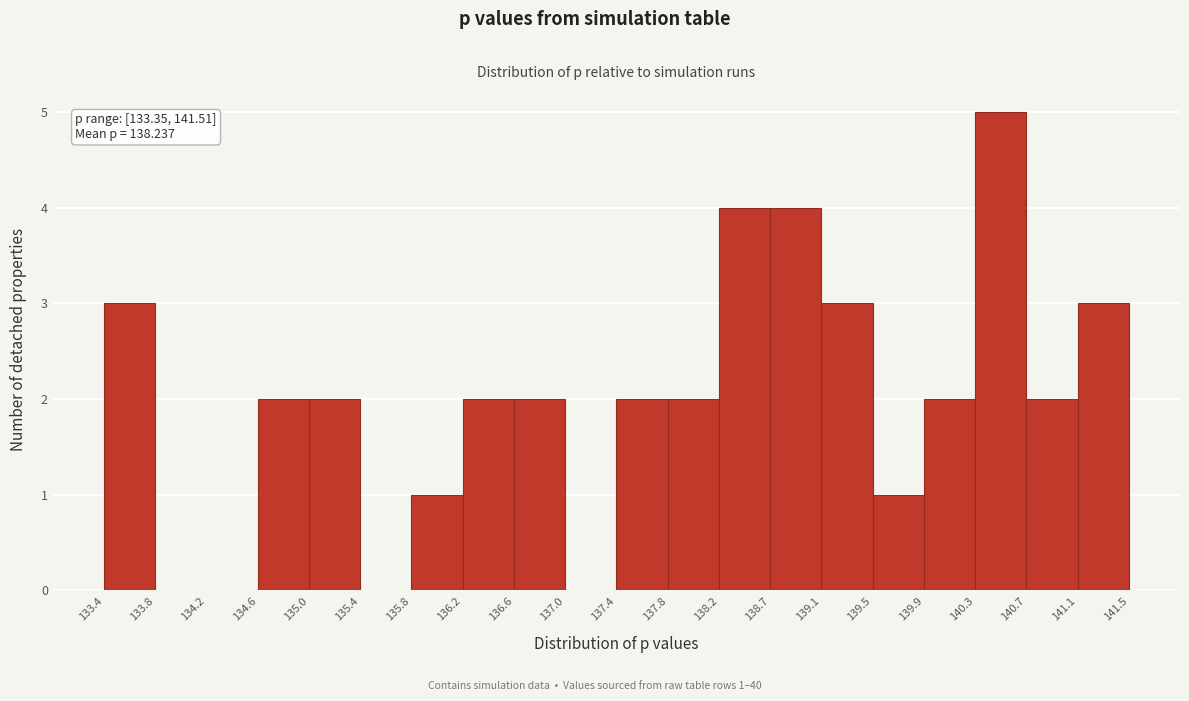

Which range on the x-axis has the tallest bar?

140.3 to 140.7